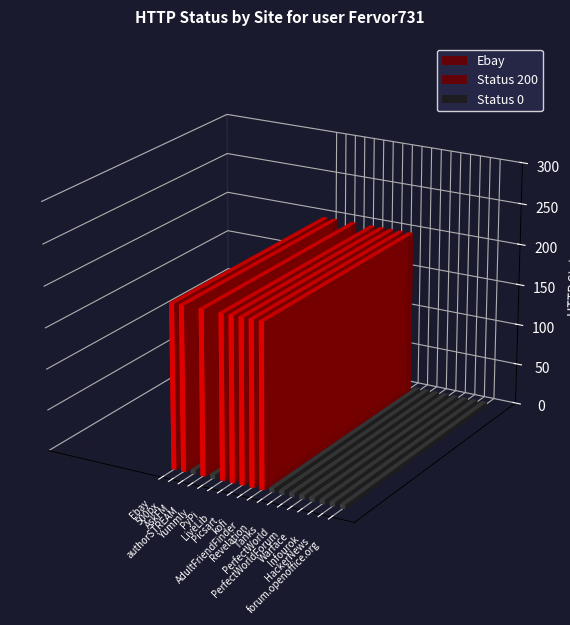

What is the greatest value displayed?

200